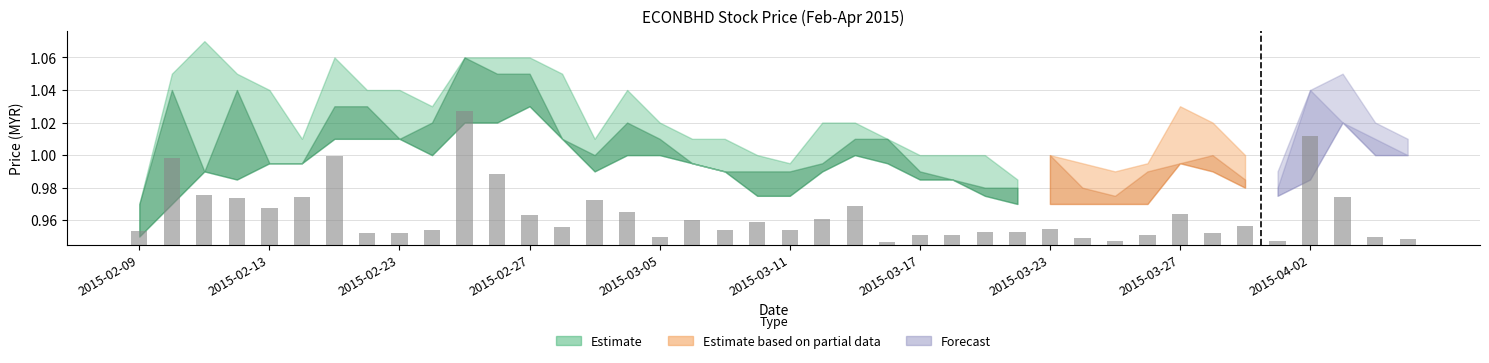

What position from the left is 11?

12